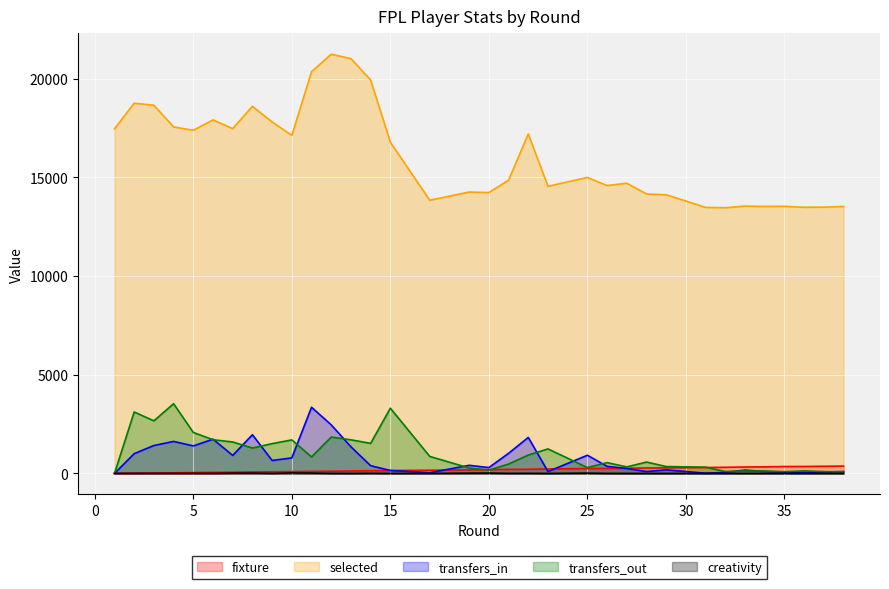

In transfers_out, how many points are higher than both neighbors (excluding endpoints)?

10